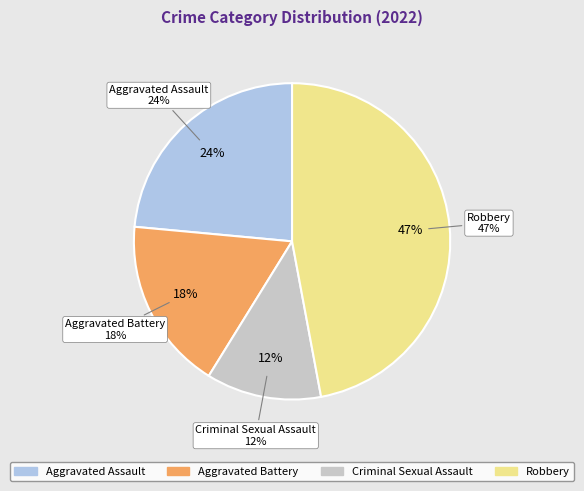

How many segments does this pie chart have?

4